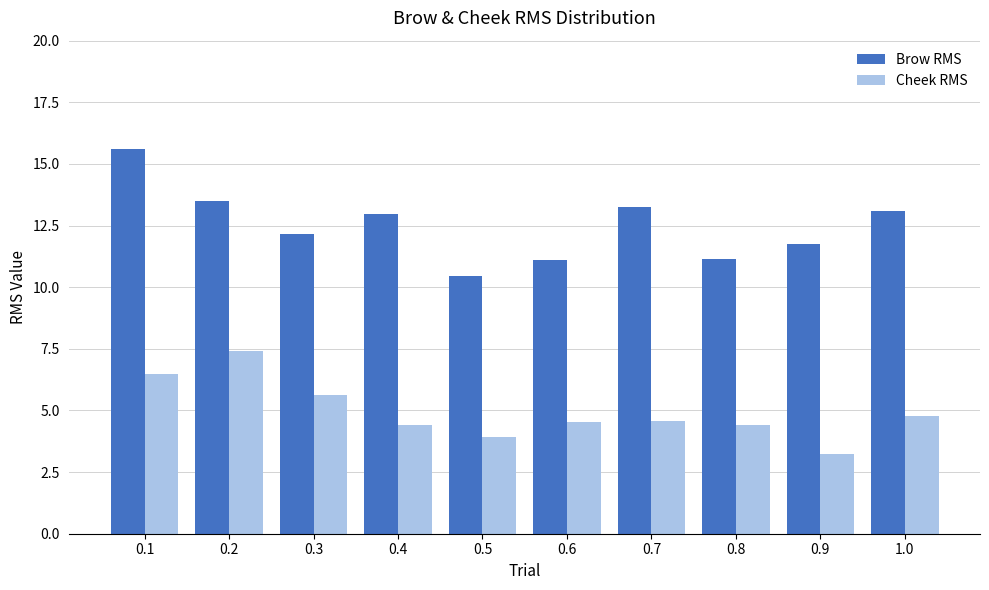

Which series has the largest range (max minus min)?

Brow RMS